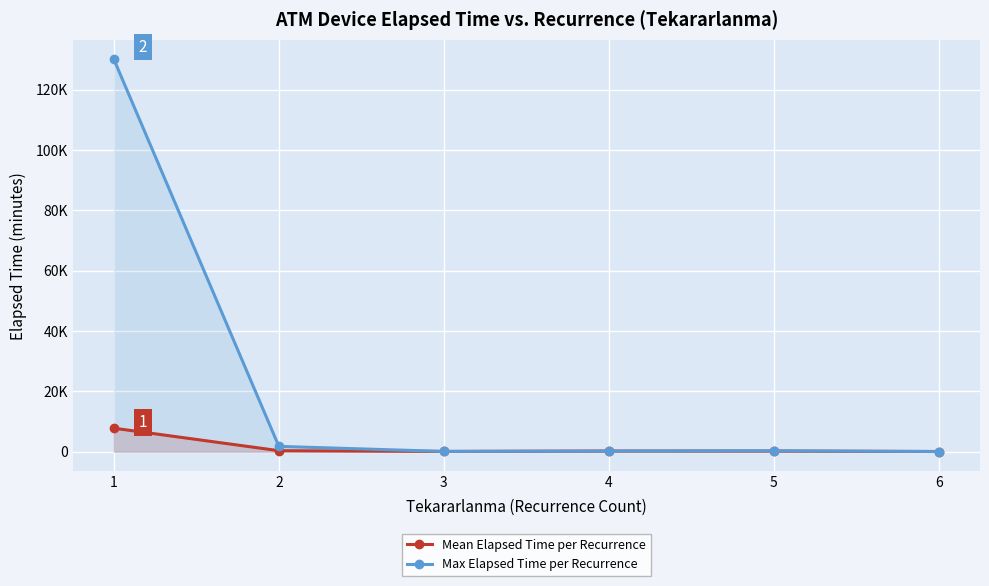

Which series changed the most between 2 and 5?

Max Elapsed Time per Recurrence